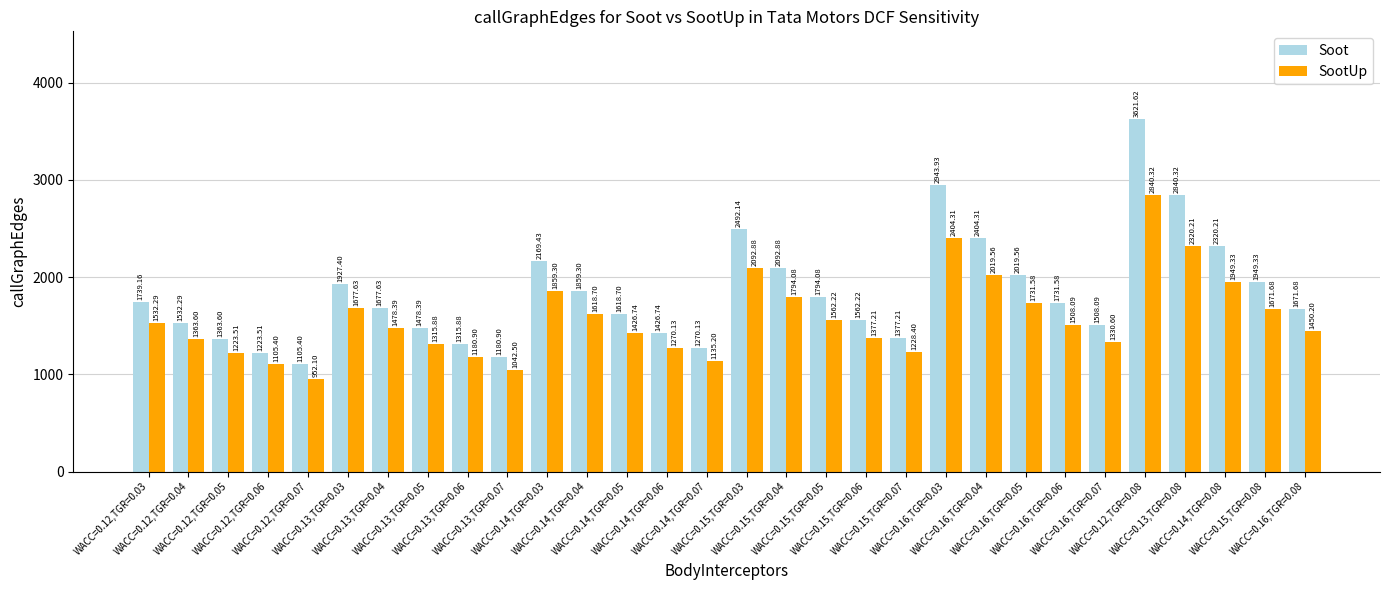

True or false: Soot has a value of 583.1 at WACC=0.12,TGR=0.06.

False